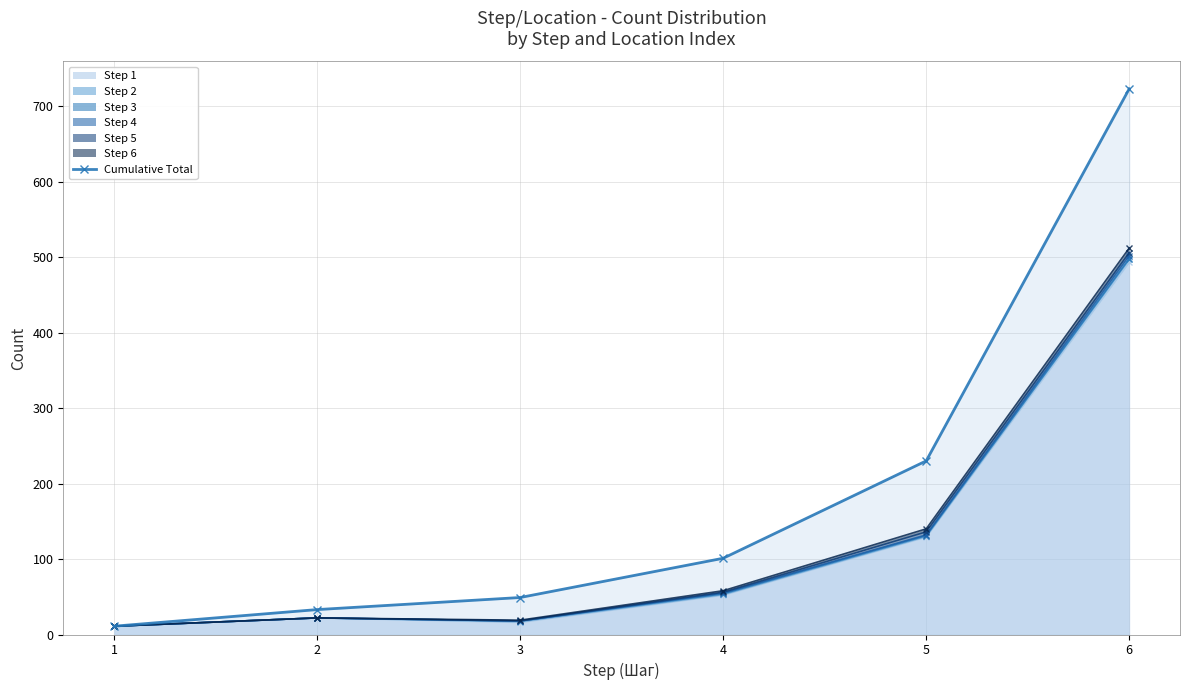

What is the sum of all values?

1147